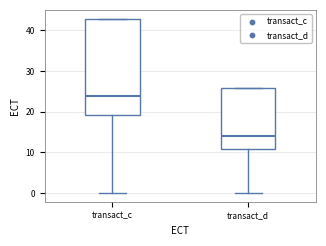

Where is the lower edge of the box for transact_d on the y-axis? The values are not printed on the chart, so give them approximately, as read against the axis.

11